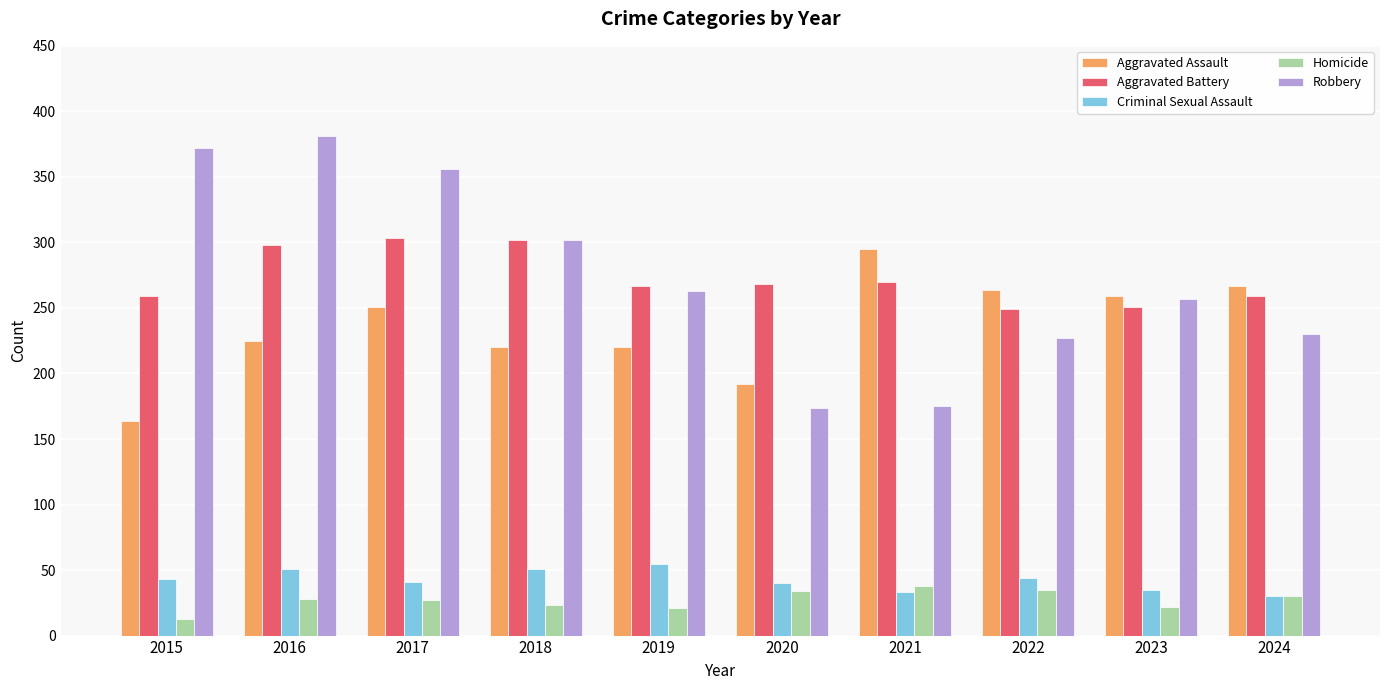

What is the total value across all series at 2020?

708